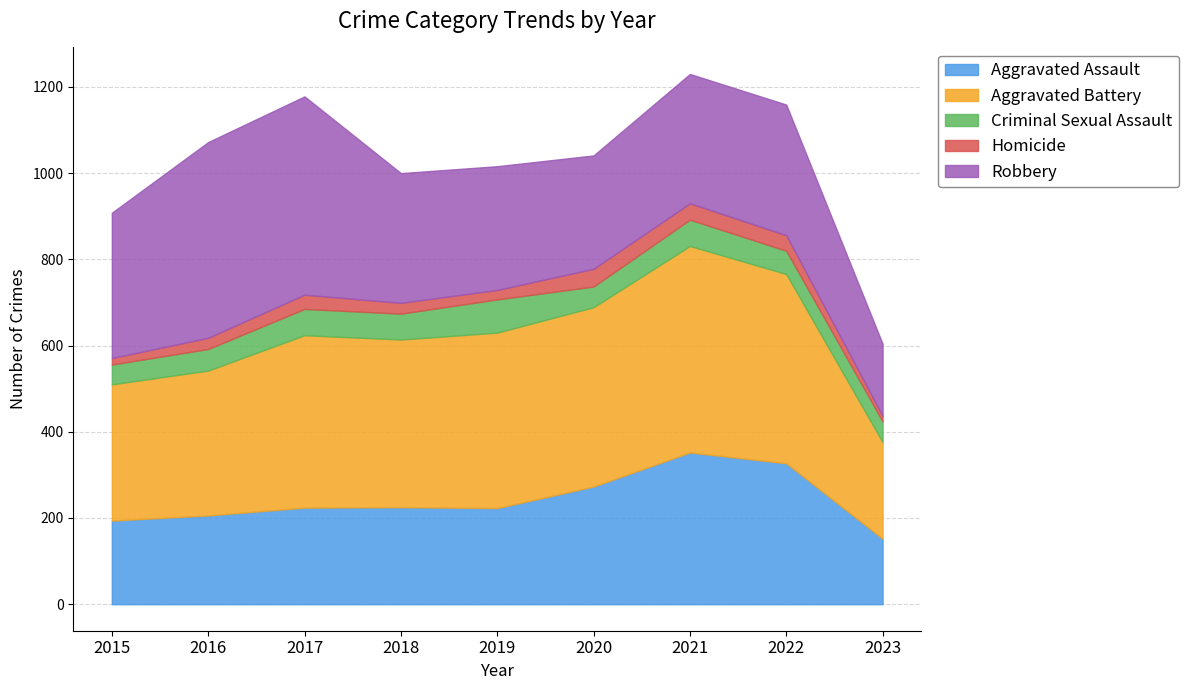

What is the value of the Robbery point at the 8th from the left?

303